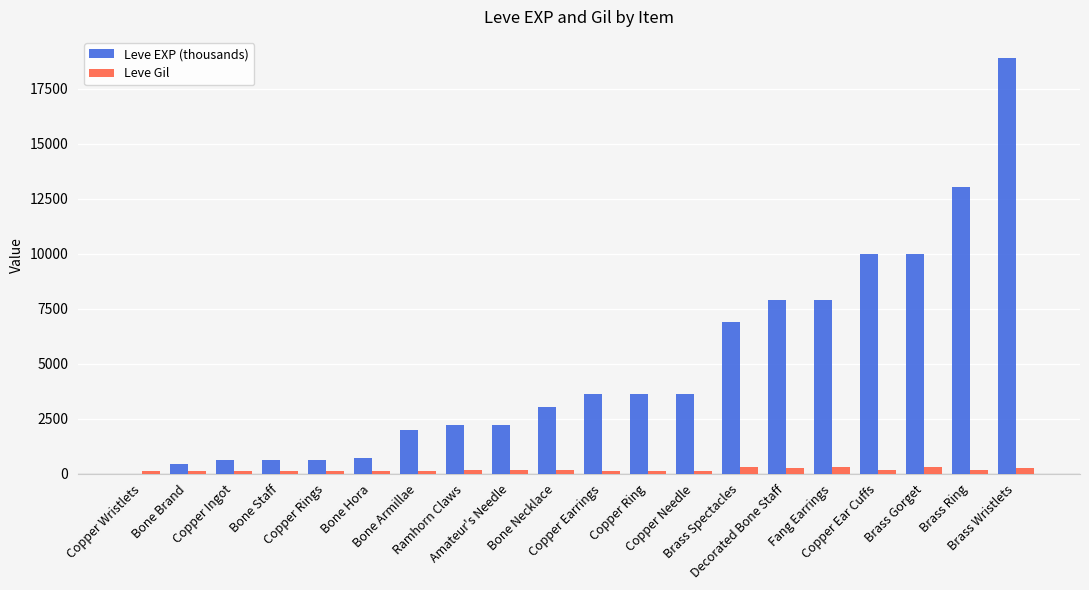

What are all the series names shown in the legend?

Leve EXP (thousands), Leve Gil